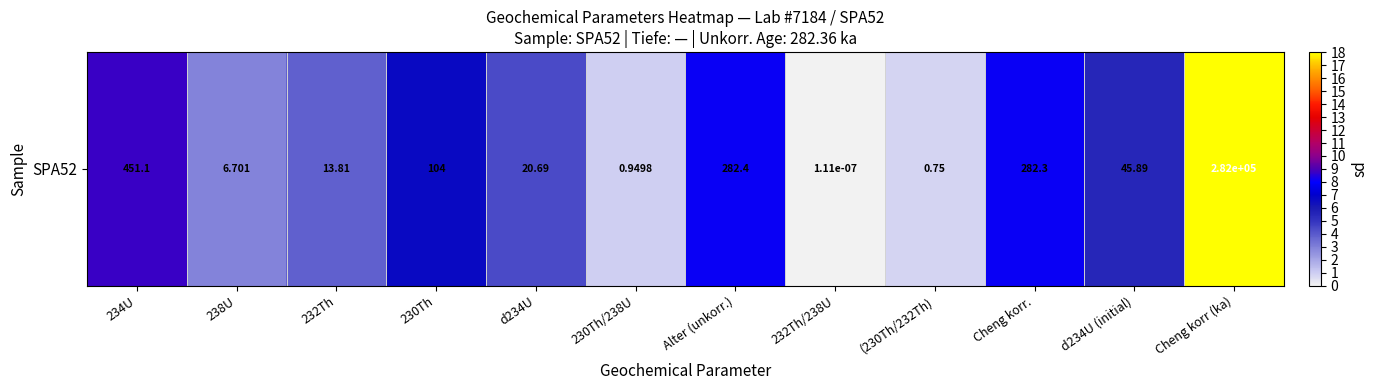

At which label is the value closest to 9?

234U